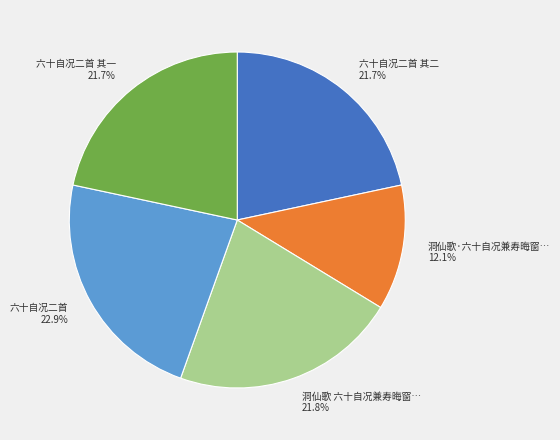

Does any single category account for the majority?

No